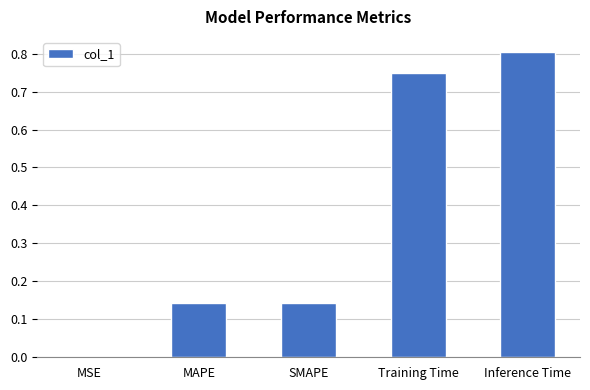

What is the change in value from SMAPE to Inference Time?

+0.7